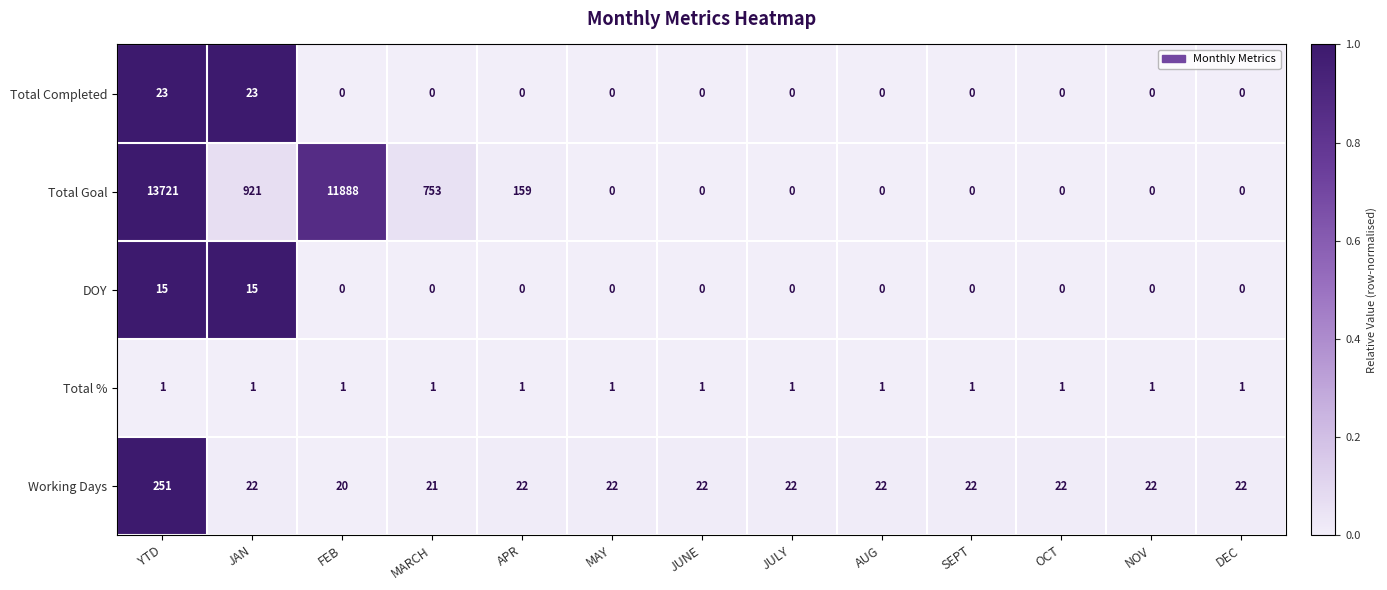

The Total % series shows 1 at DEC. True or false?

True